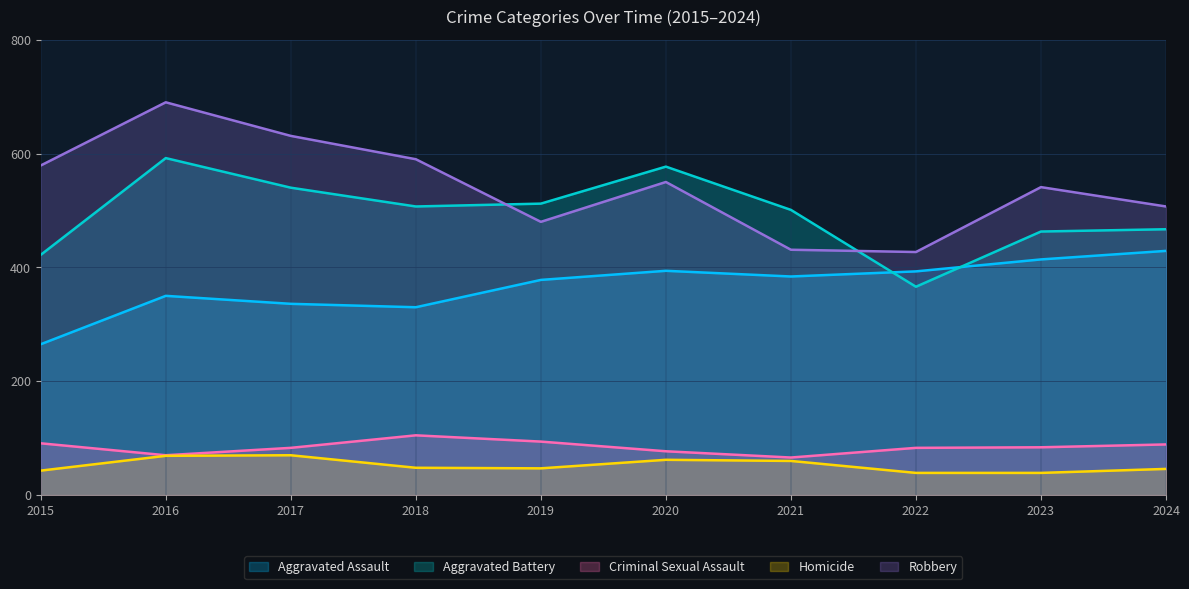

True or false: Criminal Sexual Assault and Homicide intersect in this chart.

False